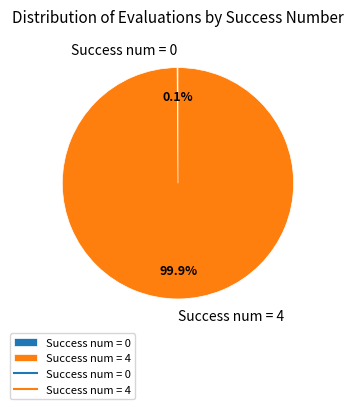

What percentage is NOT represented by Success num = 4?

0.1%